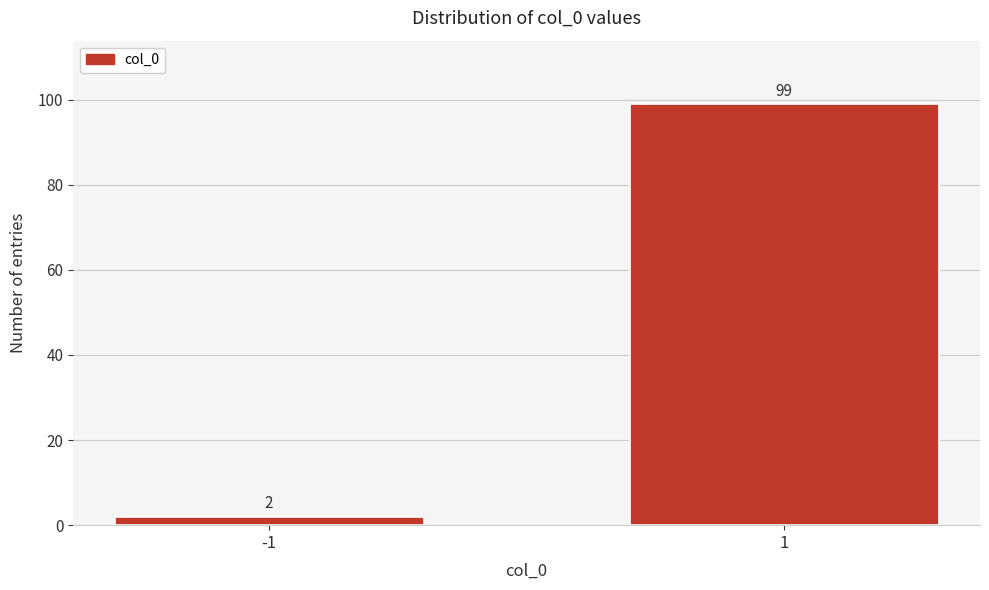

Reading right to left, list all the values displayed in this chart.

99	2